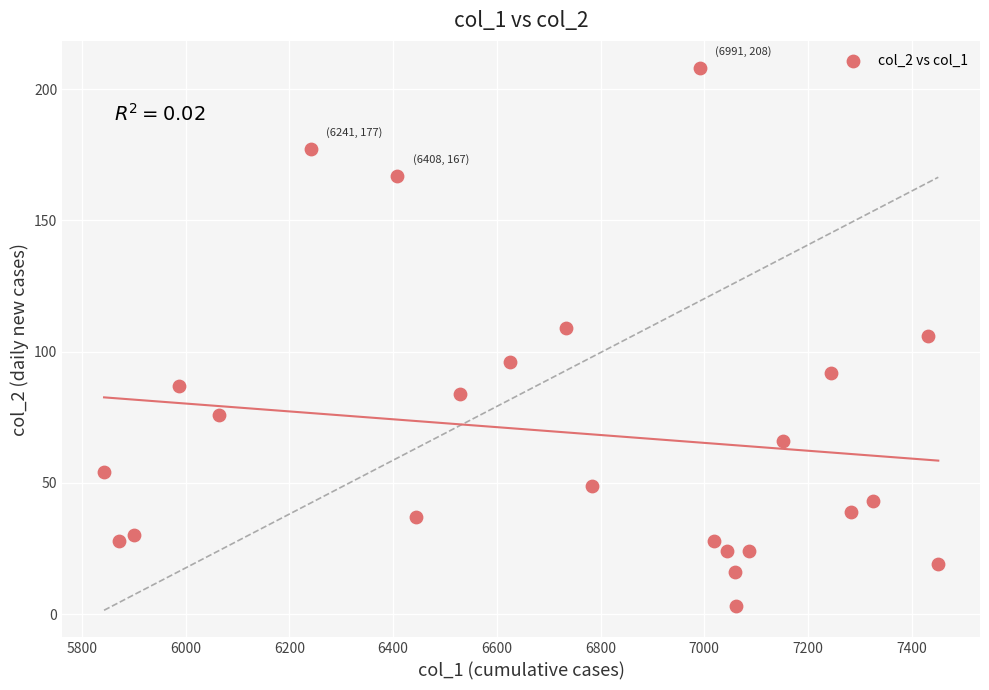

What is the range of X values (max minus min)?

1608